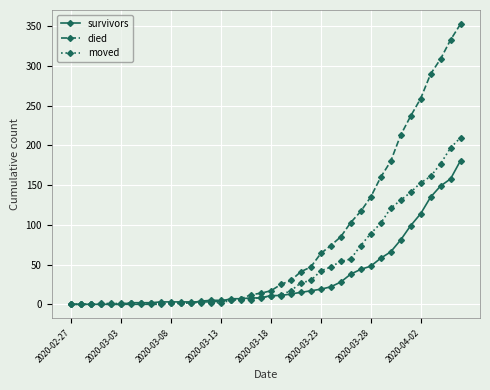

What is the maximum value shown in the chart?

353